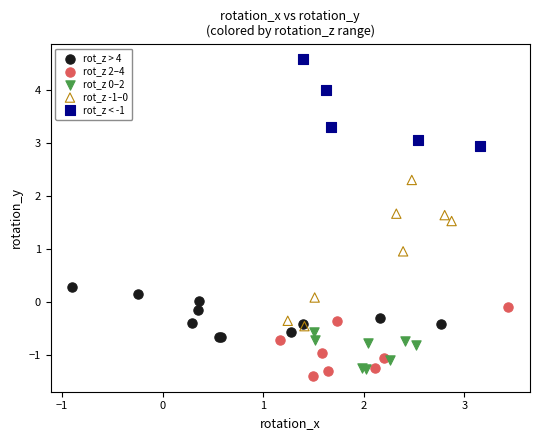

Which series reaches the maximum Y coordinate?

rot_z < -1